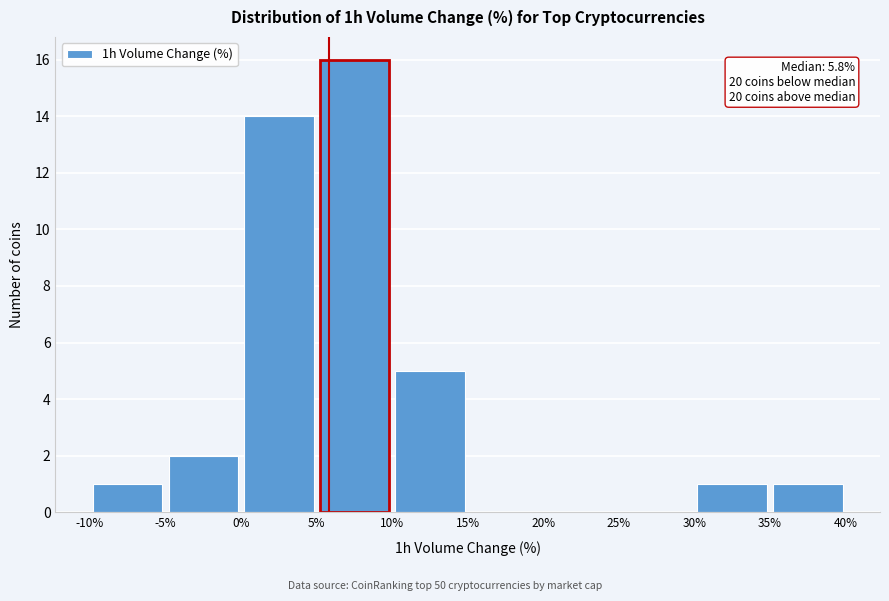

Over which range of the x-axis is the bar tallest?

5% to 10%